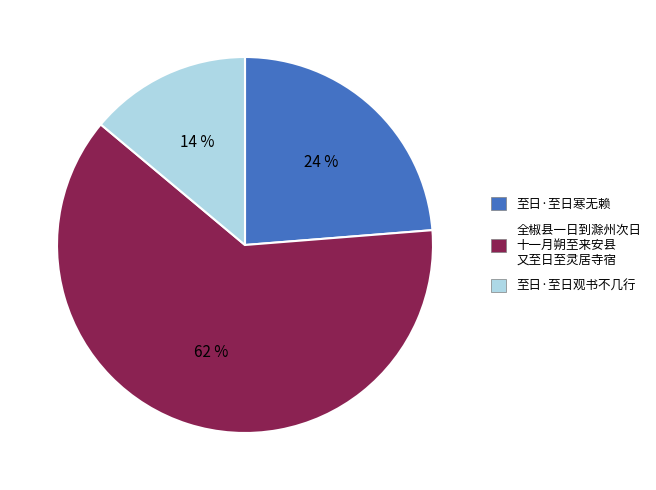

To the nearest percent, what is the average slice percentage?

33%